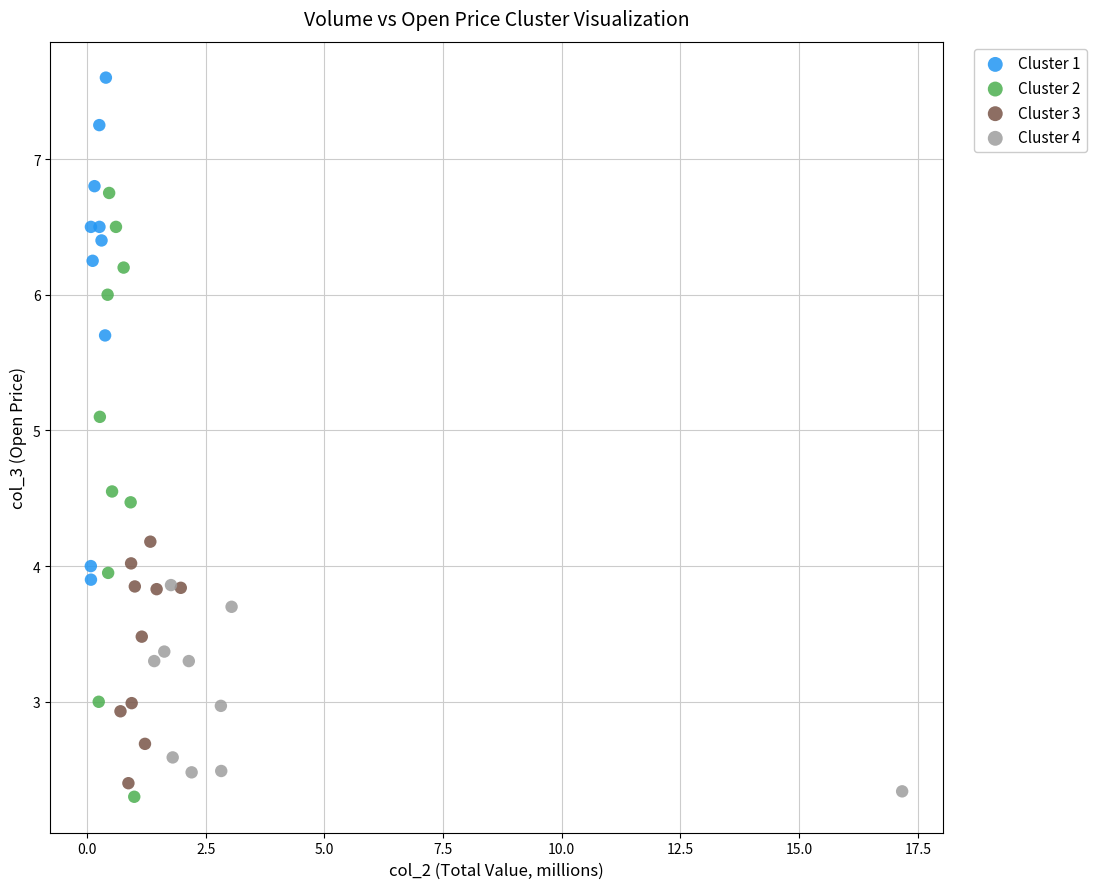

Which series contains the highest Y value?

Cluster 1